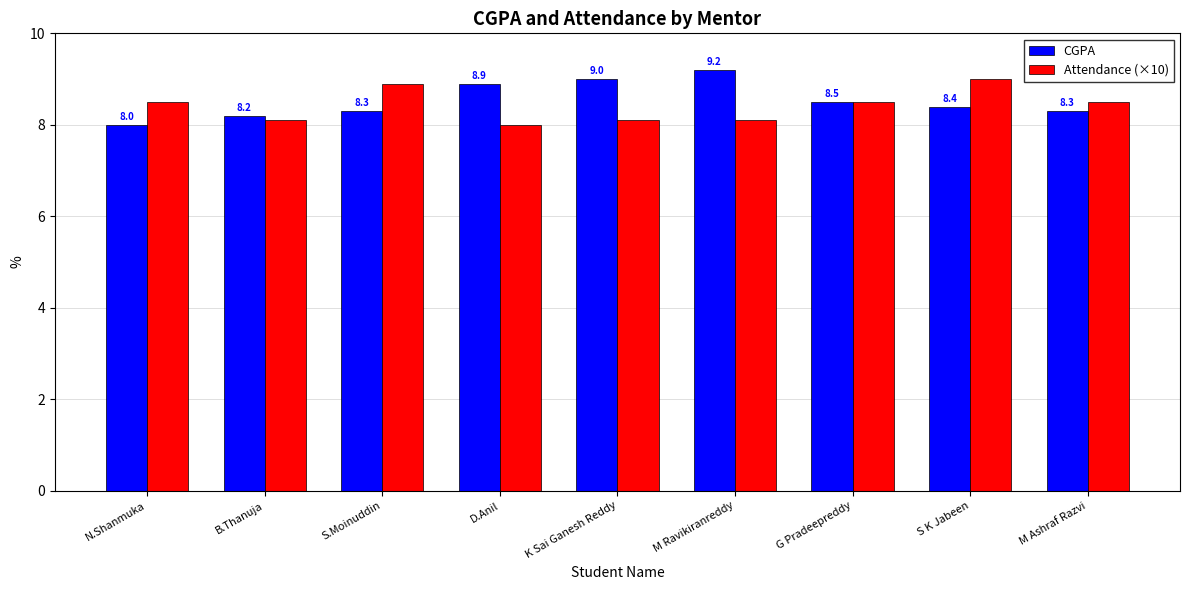

At M Ashraf Razvi, list the series in order from largest to smallest.

Attendance (×10), CGPA